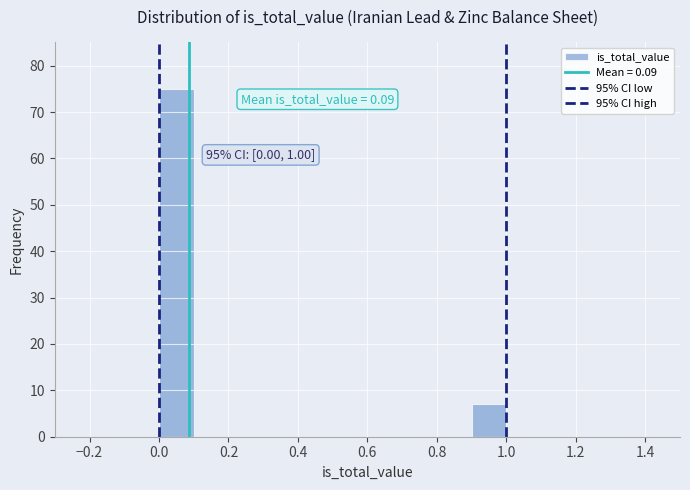

Which range on the x-axis has the tallest bar?

0.0 to 0.1